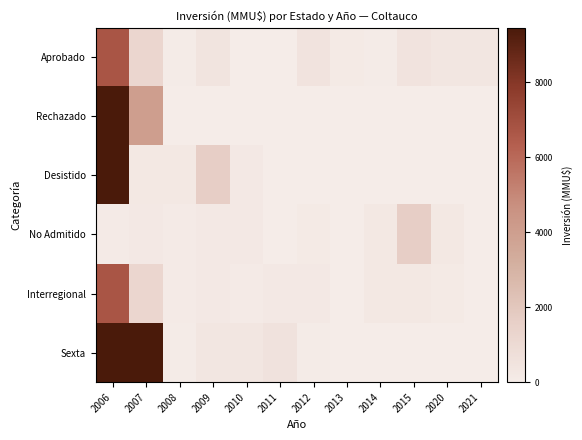

Which series changed the most between 2011 and 2015?

No Admitido